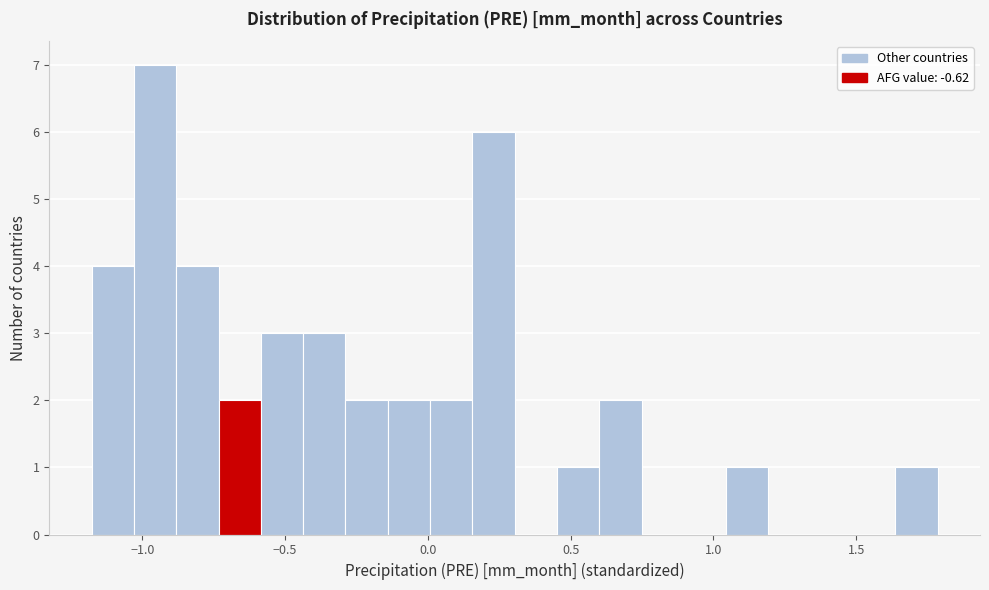

Around what value on the x-axis is the tallest bar? Give the approximate position of its centre, as read against the axis.

-0.95